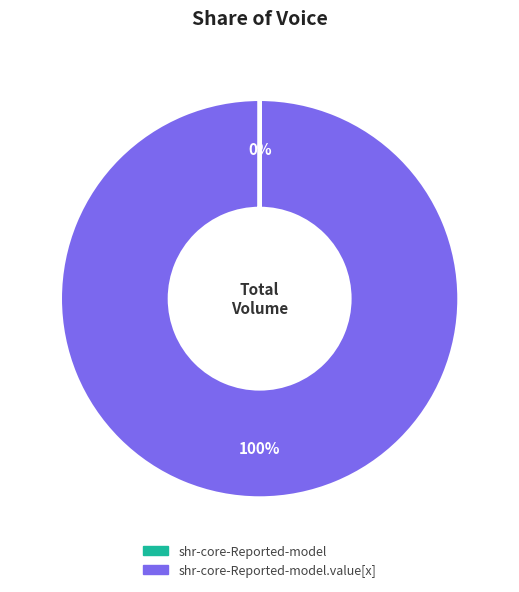

Is there any slice that represents more than half of the pie?

Yes